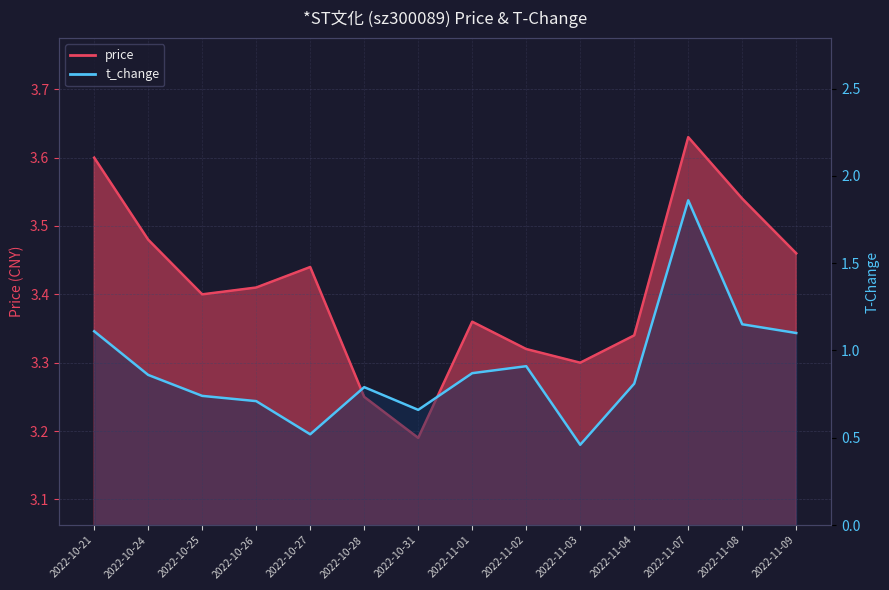

Reading left to right, what are all the values shown in this chart?

price: 3.6	3.5	3.4	3.4	3.4	3.2	3.2	3.4	3.3	3.3	3.3	3.6	3.5	3.5
t_change: 1.1	0.9	0.7	0.7	0.5	0.8	0.7	0.9	0.9	0.5	0.8	1.9	1.1	1.1